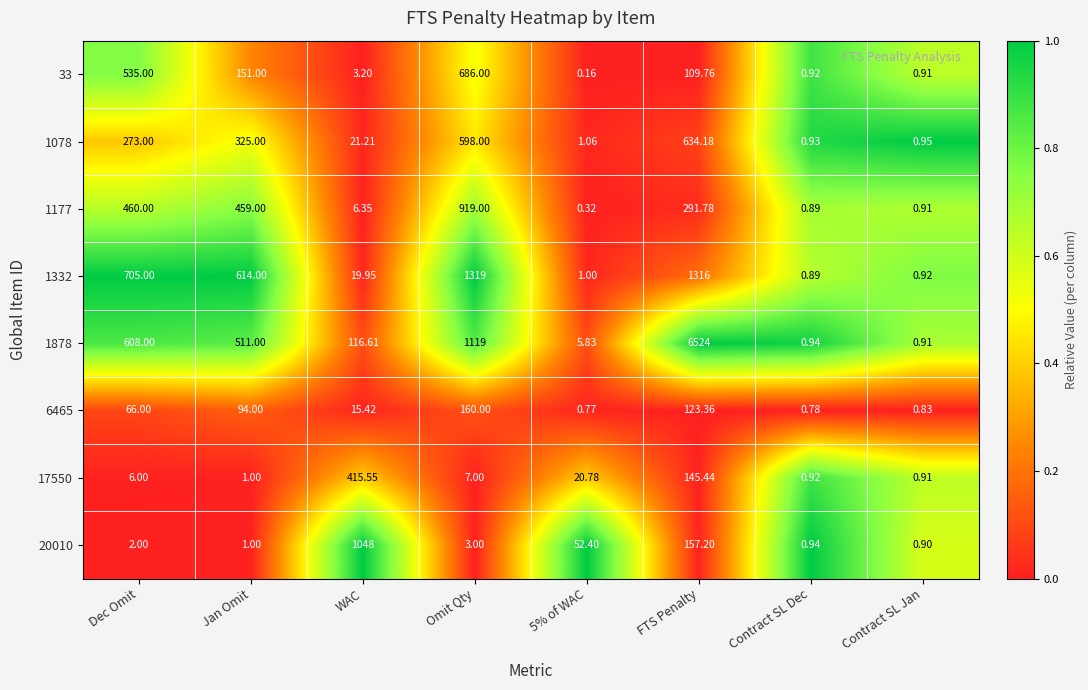

Which series has the largest total across all categories?

1878